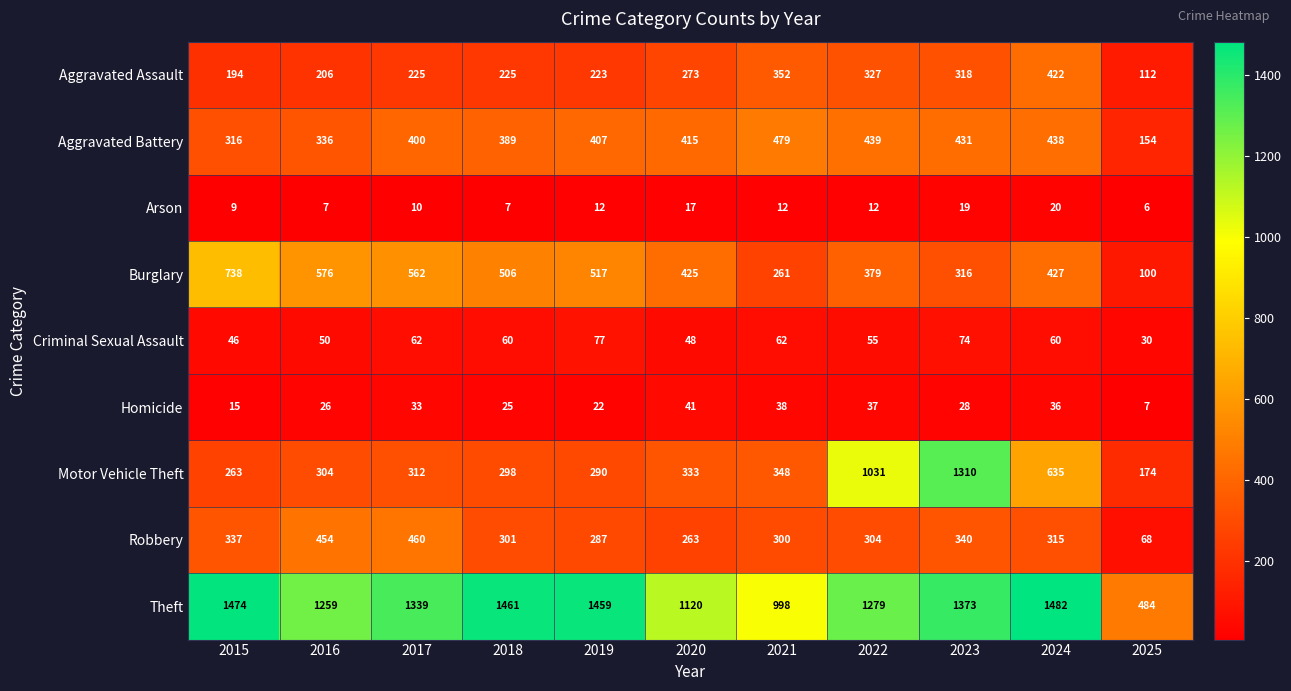

Between 2019 and 2022, which series saw the biggest shift?

Motor Vehicle Theft